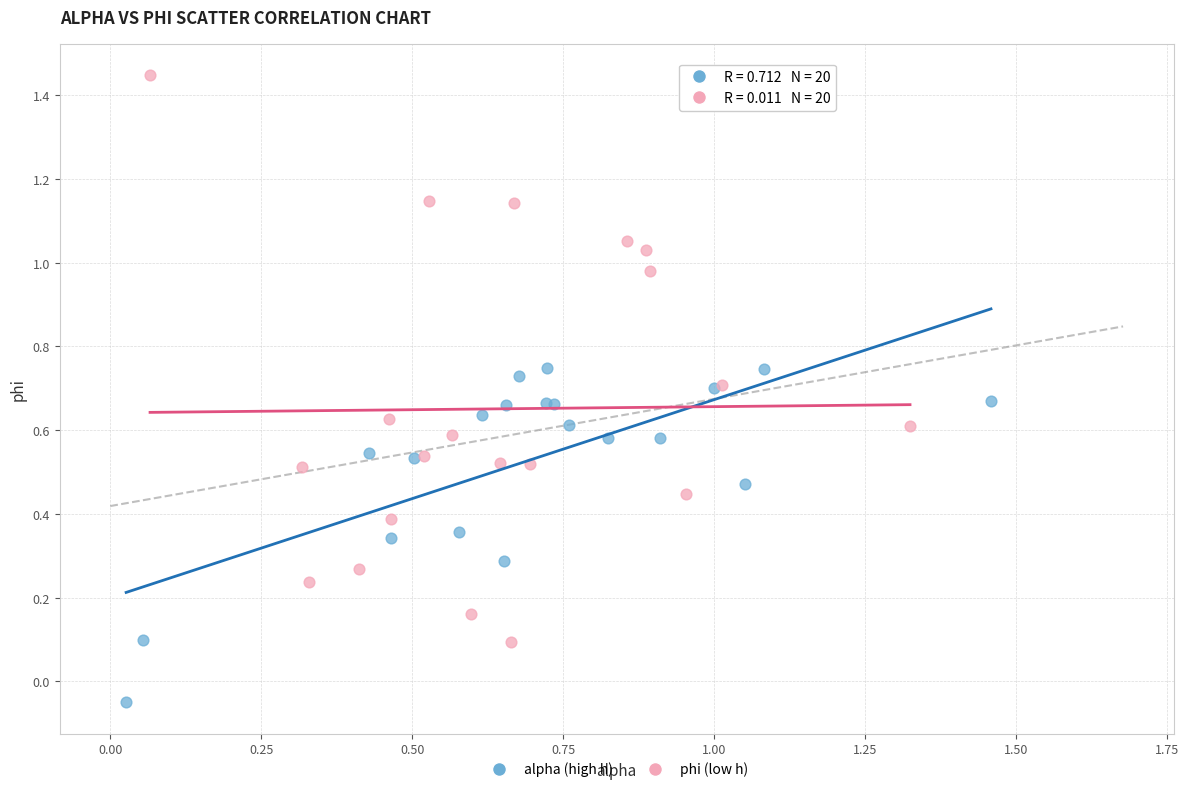

Which series contains the lowest Y value?

alpha (high h)